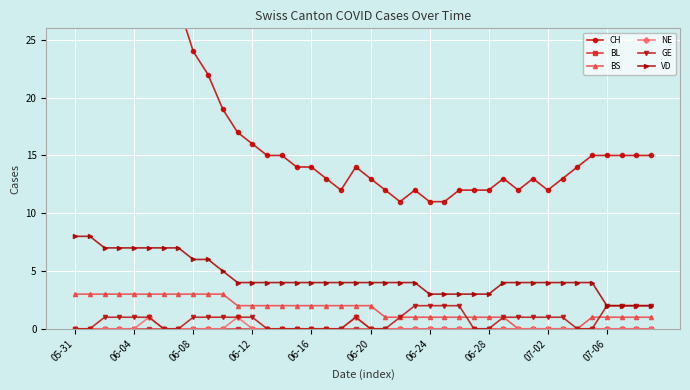

Count the number of categories in the chart.

40